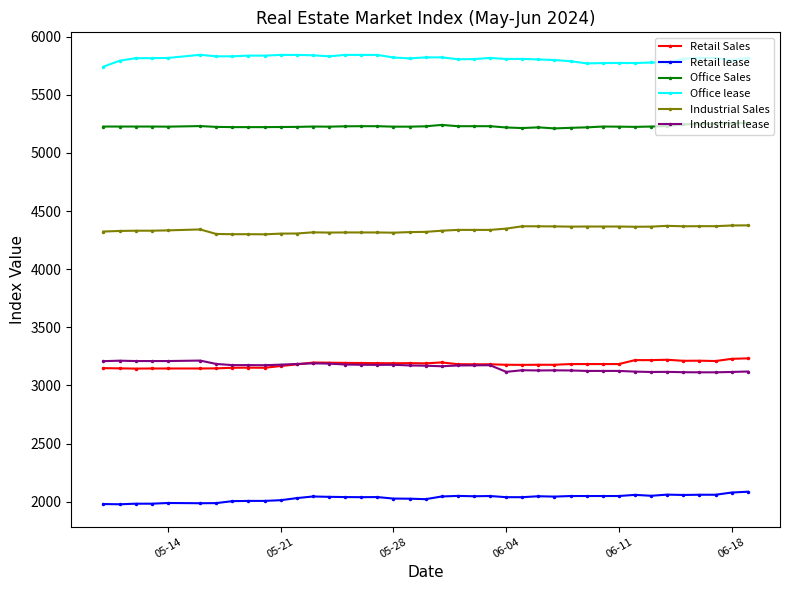

What is the minimum value for Office Sales?

5211